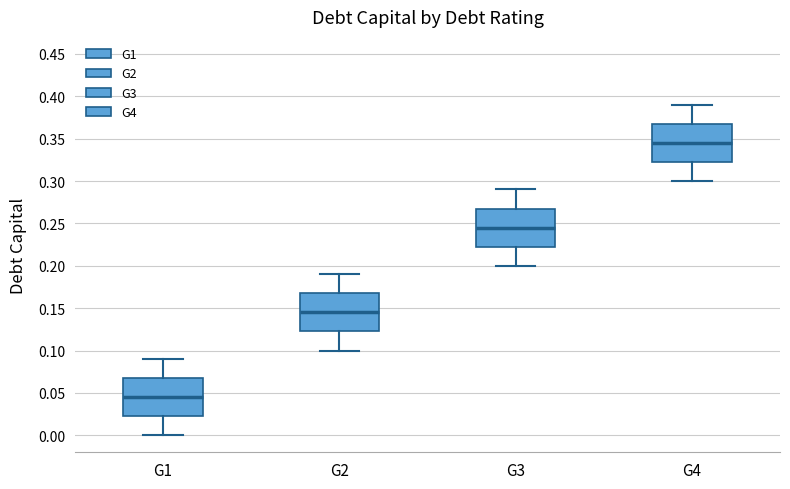

Which box's median line is the lowest?

G1